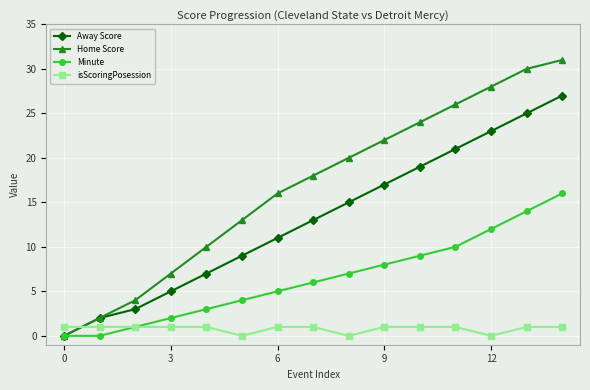

Which series has the widest spread of values?

Home Score